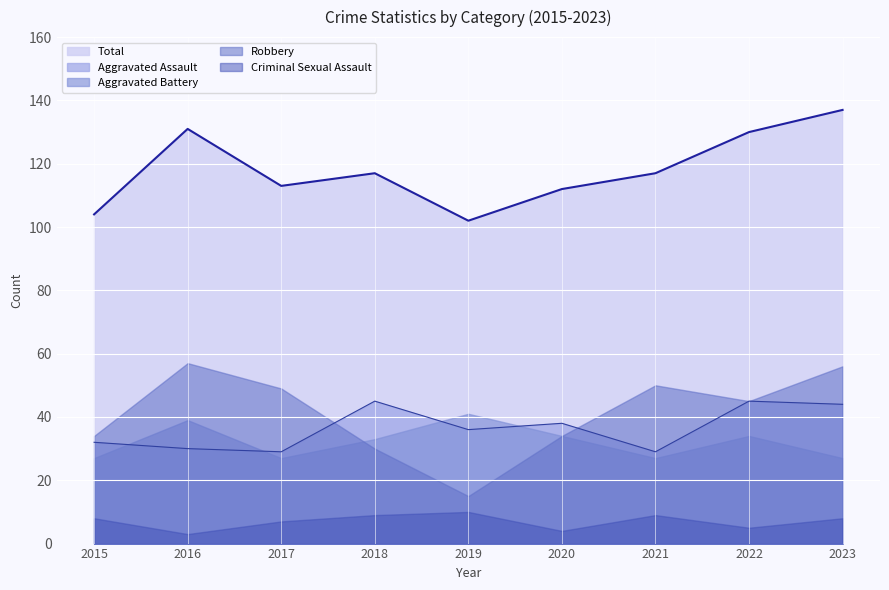

What is the sum of the Criminal Sexual Assault values at 2020 and 2016?

7